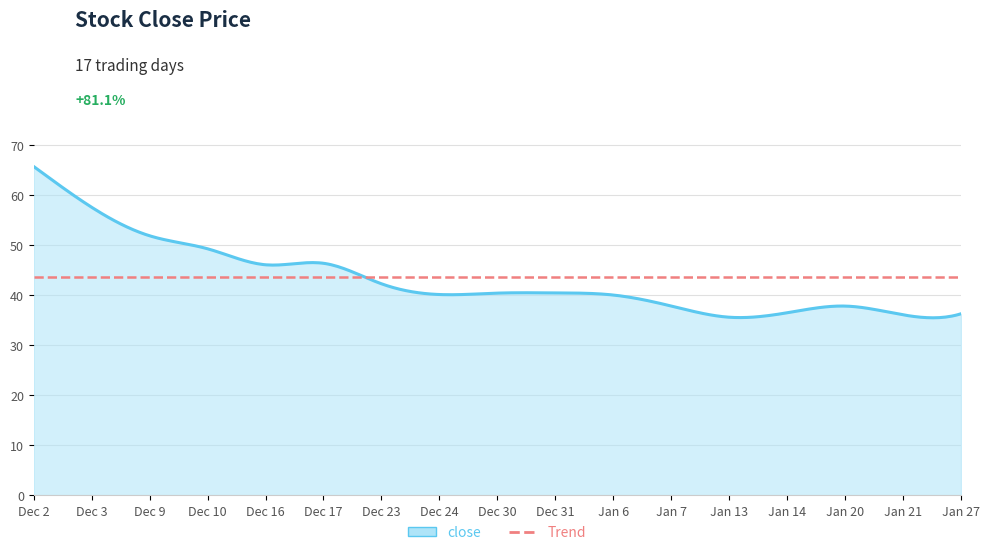

The value at 20201216 is 75.2. True or false?

False